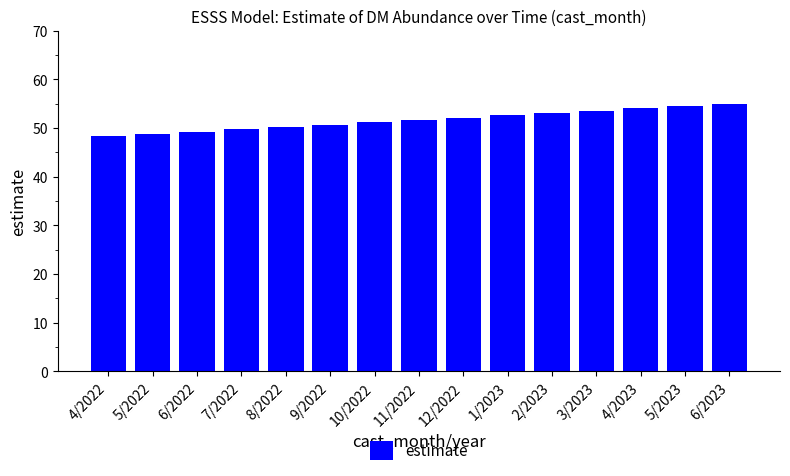

What is the sum of all values?

774.6